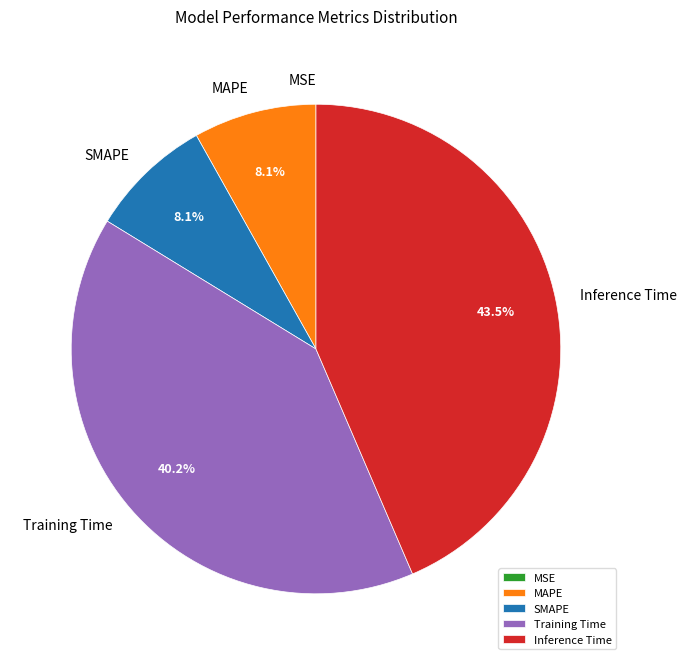

What is the total percentage of SMAPE and Inference Time?

51.7%